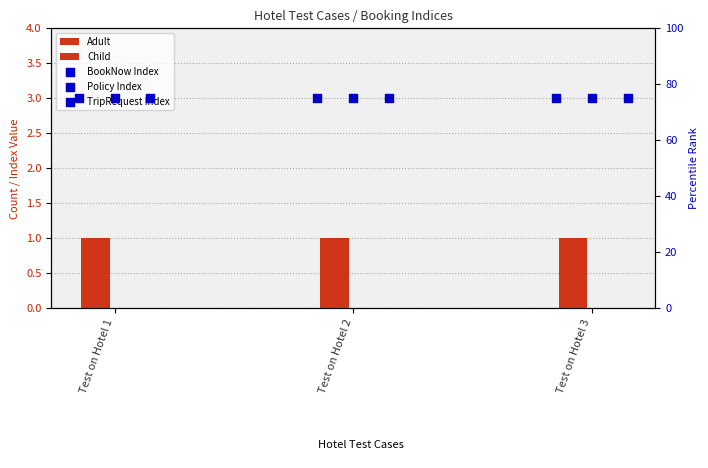

Which series has the largest Y range (max minus min)?

Adult